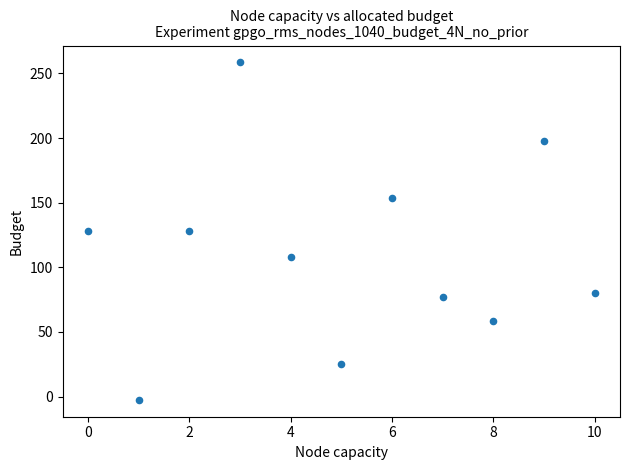

What is the range of Y values (max minus min)?

261.0